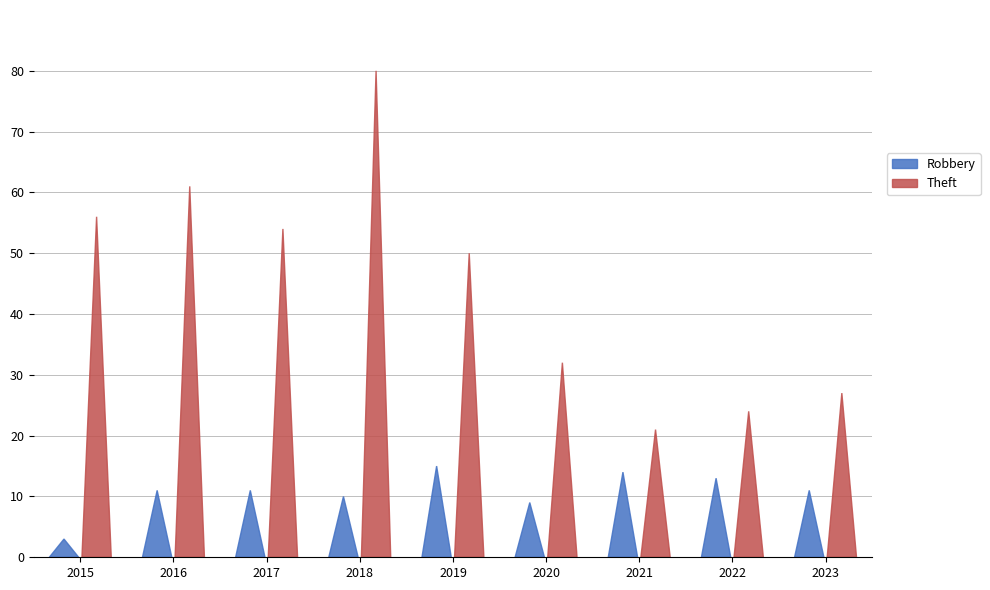

How many distinct data groups are displayed?

2